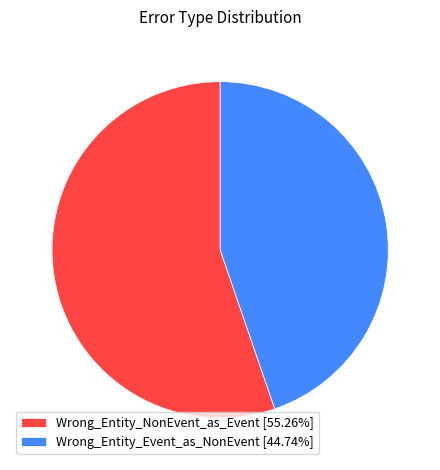

Combined, do Wrong_Entity_NonEvent_as_Event and Wrong_Entity_Event_as_NonEvent account for over 50%?

Yes